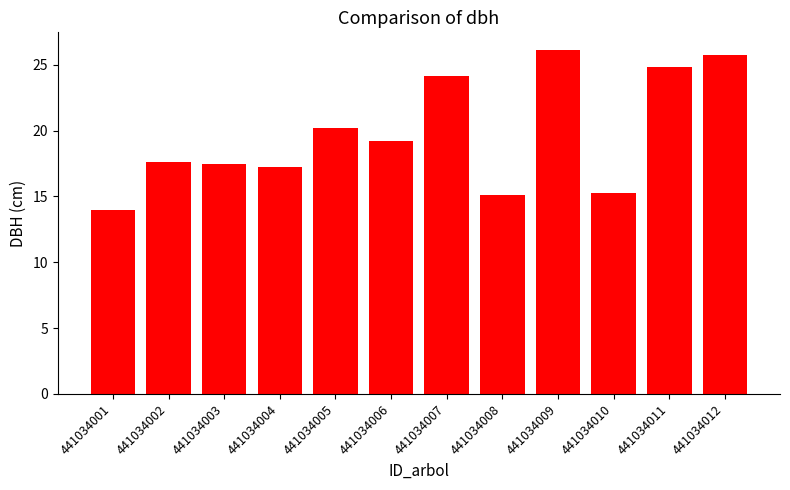

What is the smallest value displayed?

14.0